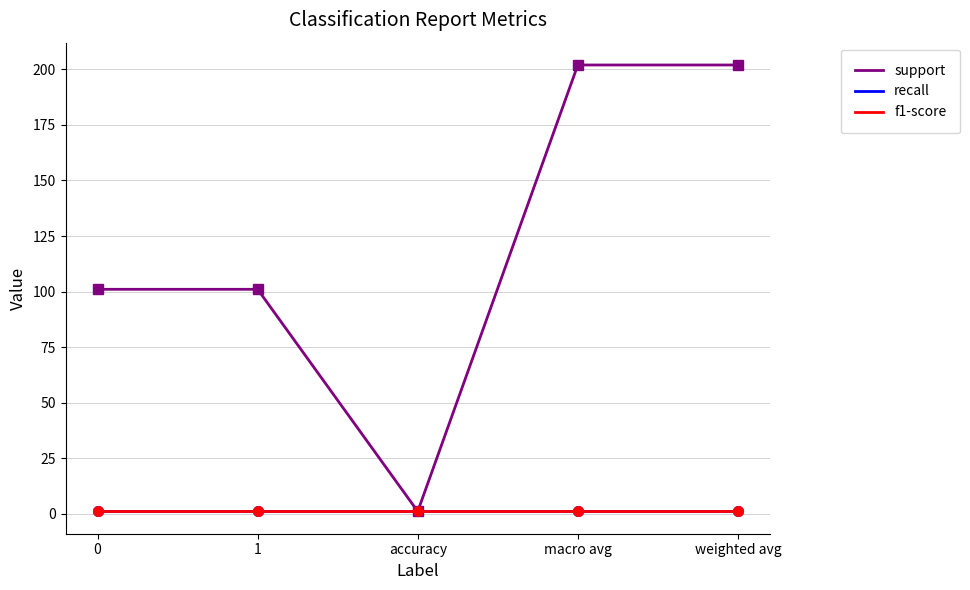

Does the chart display data point markers on the line(s)?

No